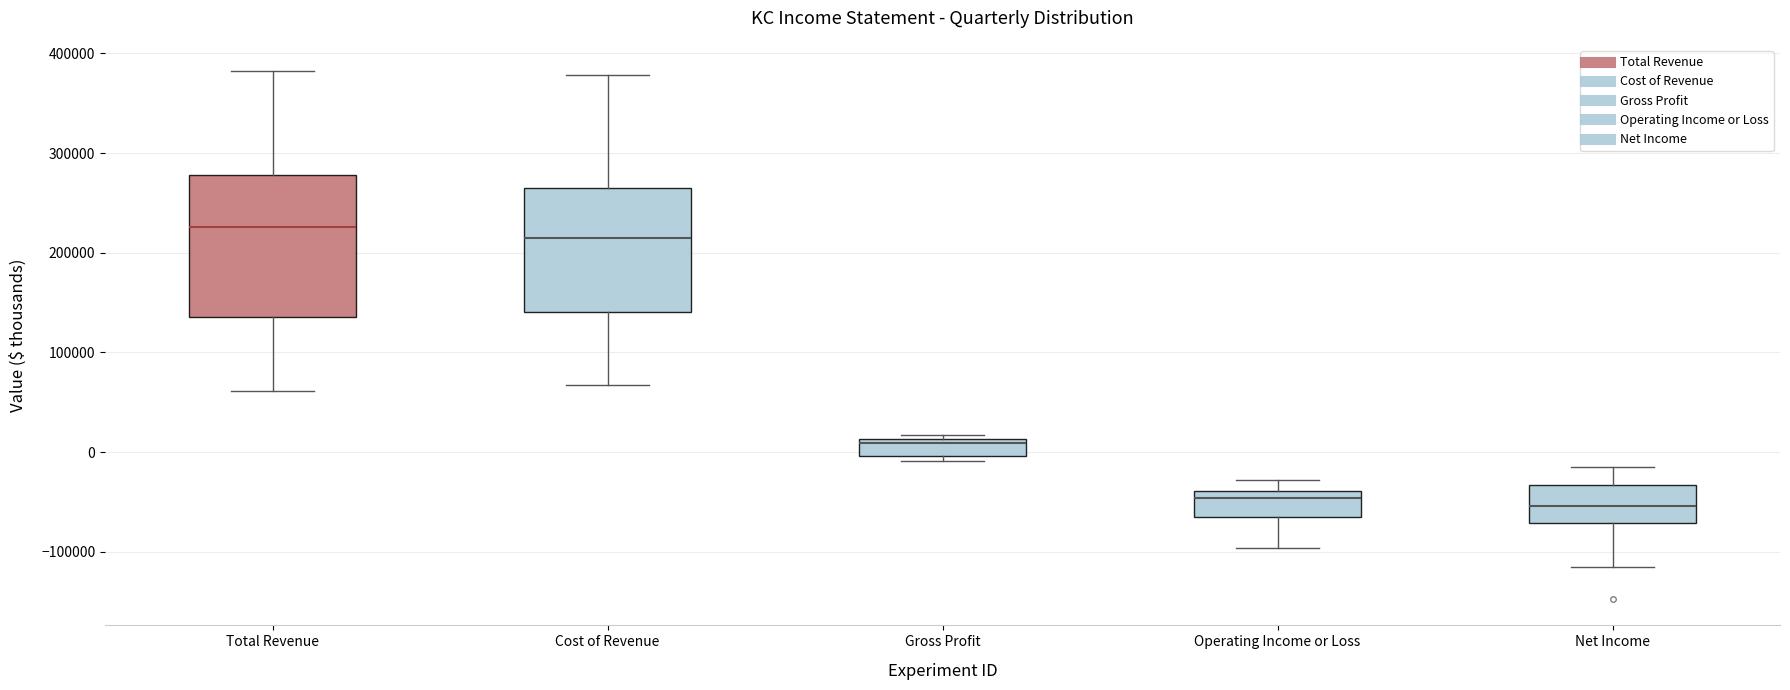

Comparing the boxes themselves (not the whiskers), which one is the tallest?

Total Revenue